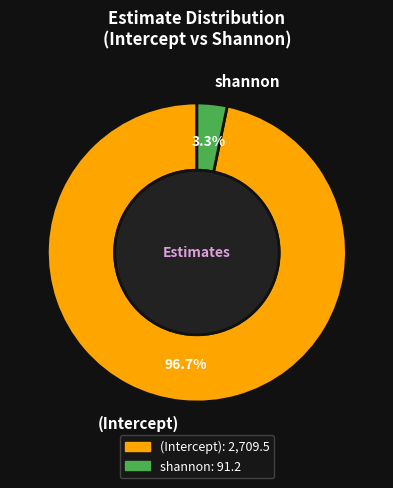

To the nearest percent, what is the average slice percentage?

50%